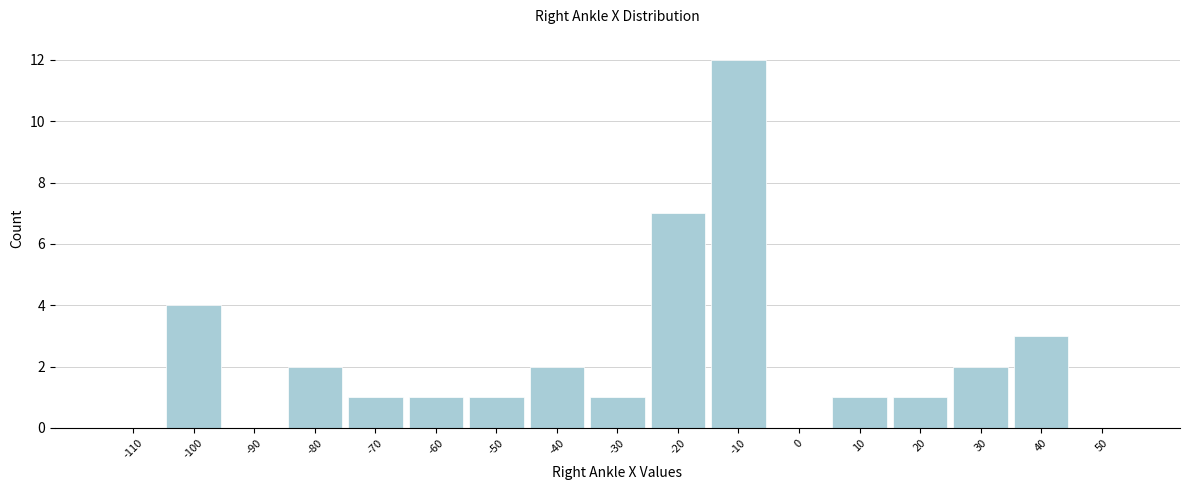

Reading left to right, list all the values displayed in this chart.

-110=0	-100=4	-90=0	-80=2	-70=1	-60=1	-50=1	-40=2	-30=1	-20=7	-10=12	0=0	10=1	20=1	30=2	40=3	50=0